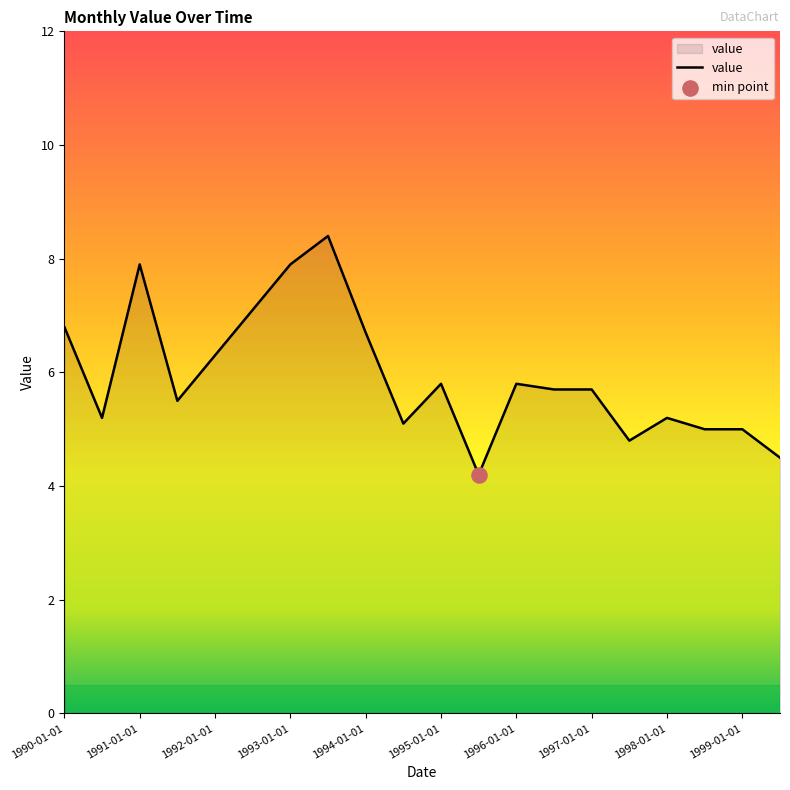

What is the maximum value shown in the chart?

8.4